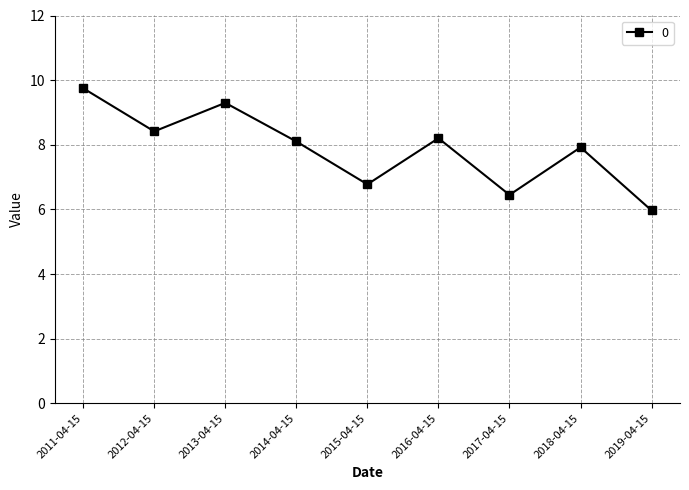

How many categories are shown in the chart?

9